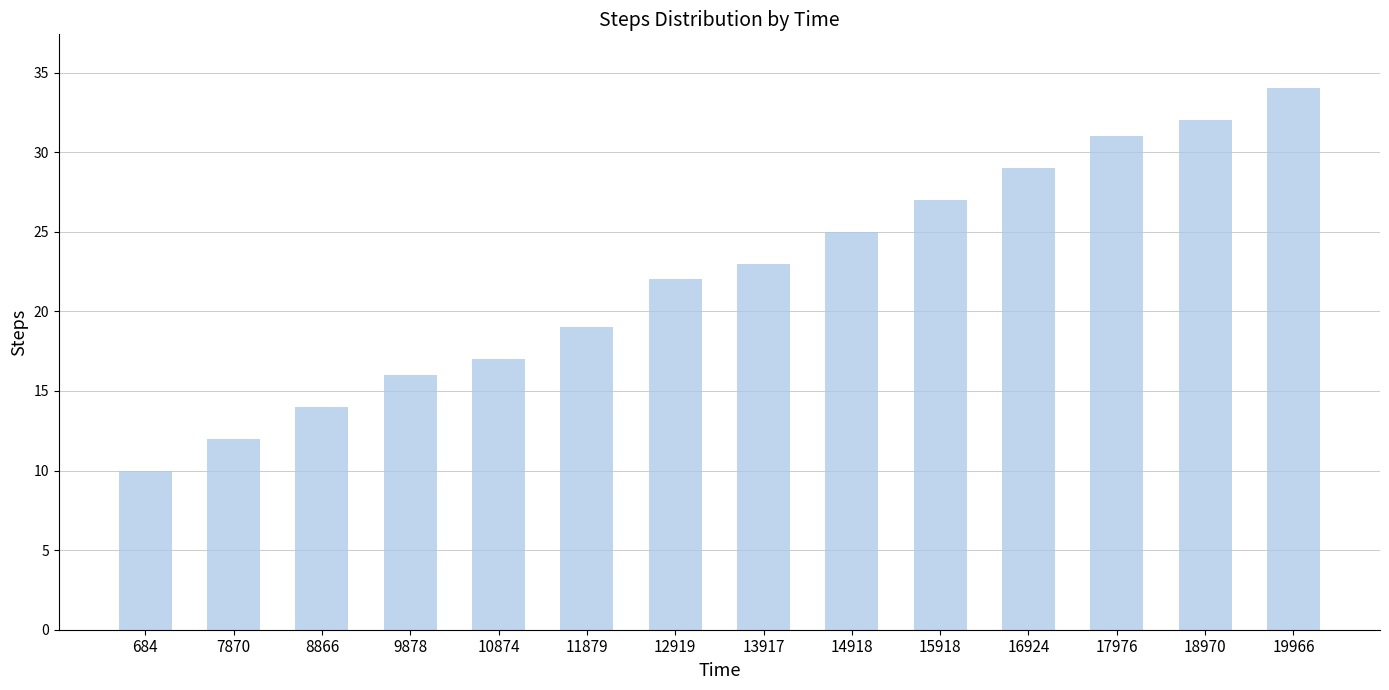

At which label is the value closest to 22?

12919